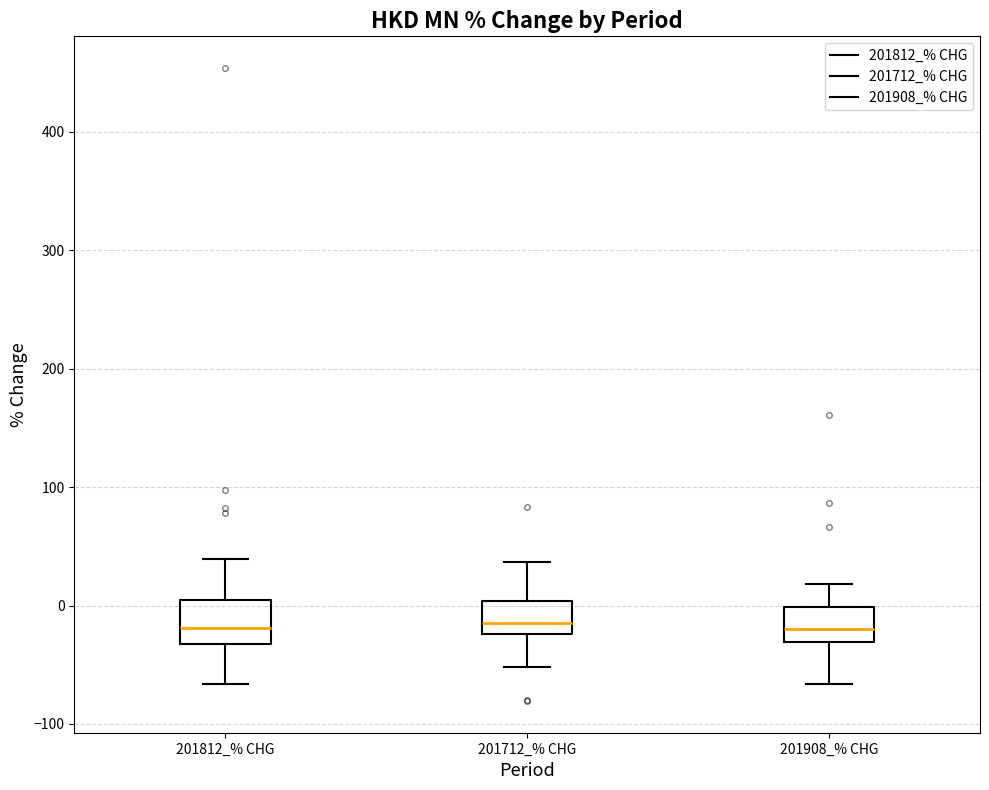

Reading left to right, transcribe this box plot: for each box, give where its median line is, the range the box spans, and where its two whiskers end, as read against the y-axis. The values are not printed on the chart, so give them approximately, as read against the axis.

201812_% CHG: median -20, box -30 to 10, whiskers -70 to 40
201712_% CHG: median -10, box -20 to 0, whiskers -50 to 40
201908_% CHG: median -20, box -30 to 0, whiskers -70 to 20